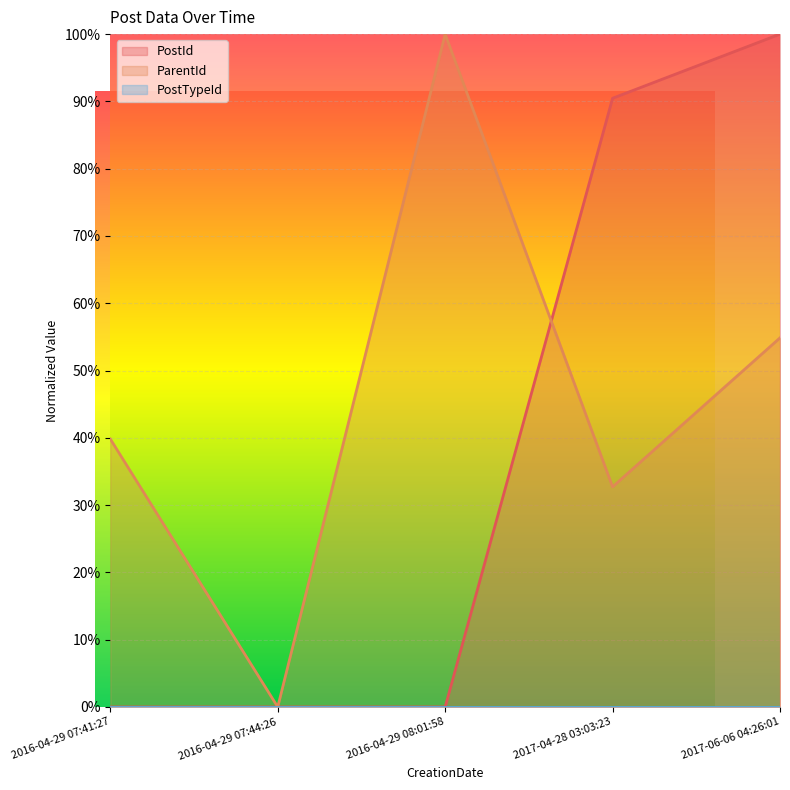

True or false: PostId has more than 0 interior local peaks.

False